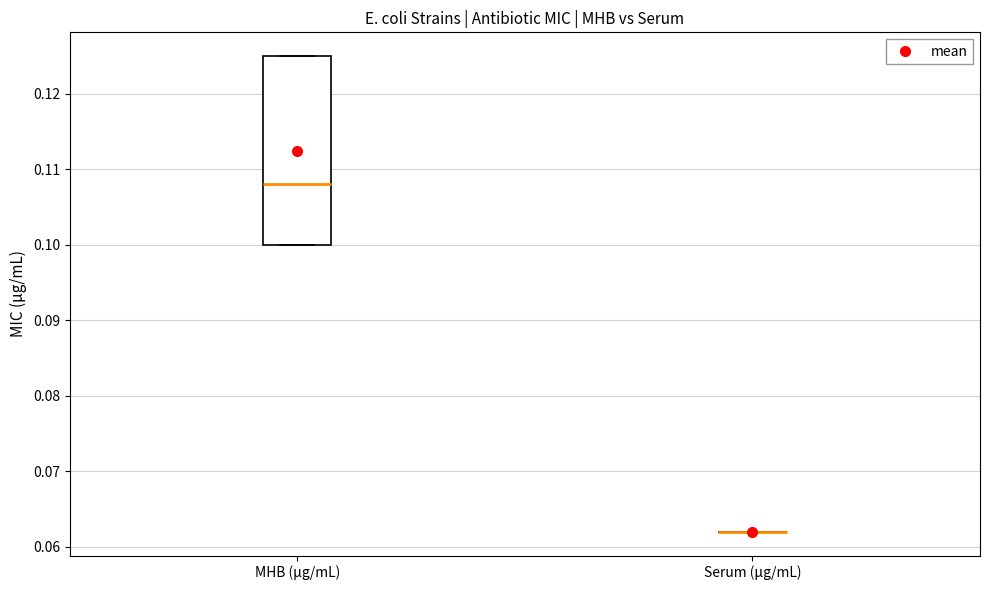

Reading left to right, read every box against the y-axis: the position of its median line, the range the box covers, and the ends of its whiskers. The values are not printed on the chart, so give them approximately, as read against the axis.

MHB (μg/mL): median 0.108, box 0.100 to 0.125, whiskers 0.100 to 0.125
Serum (μg/mL): box collapsed to a line at 0.062, whiskers 0.062 to 0.062